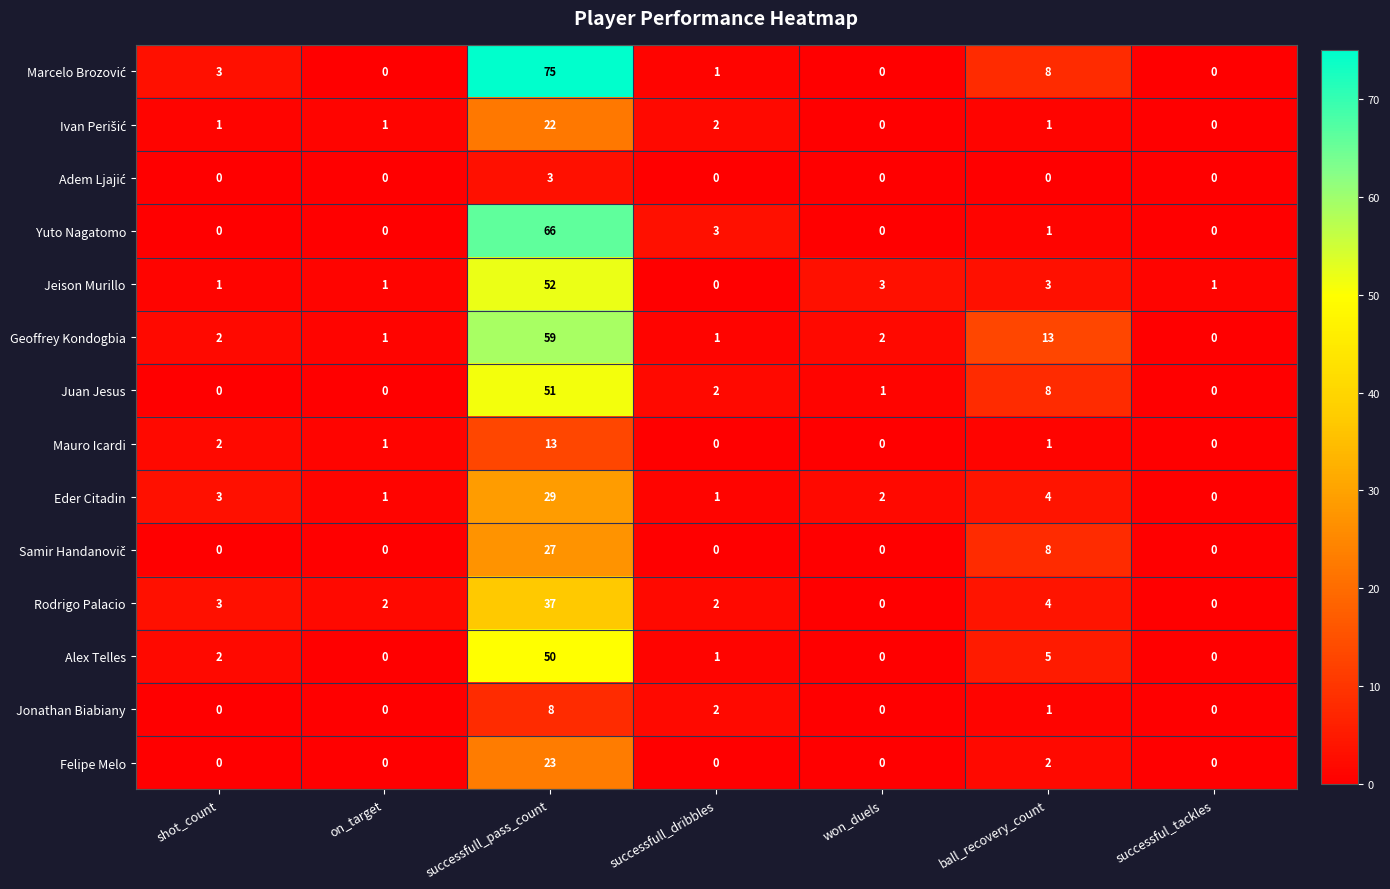

What is the difference between the highest and lowest values at successfull_pass_count?

72